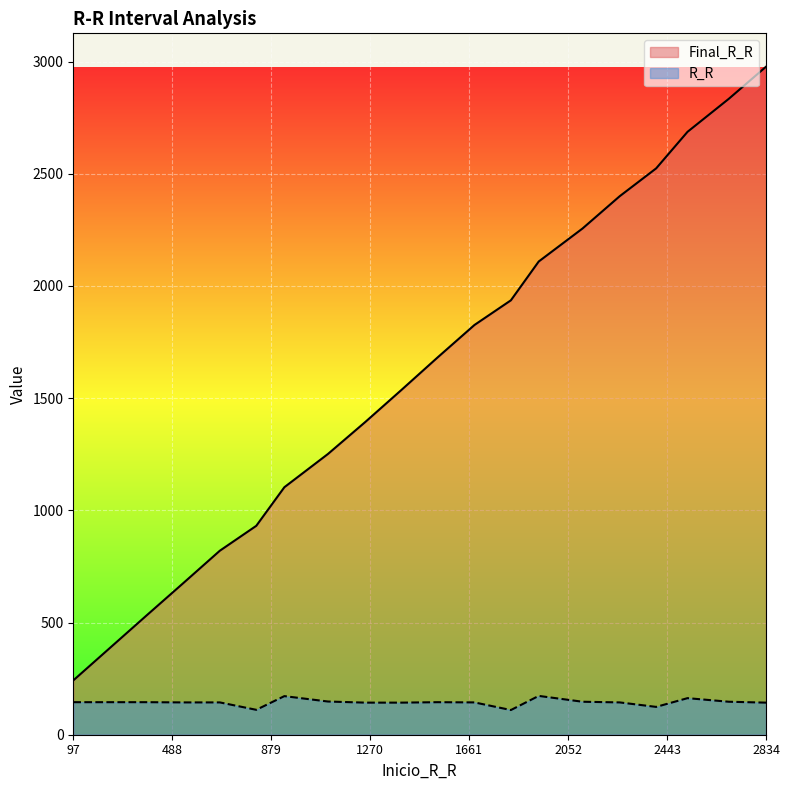

Does the chart display data point markers on the line(s)?

No